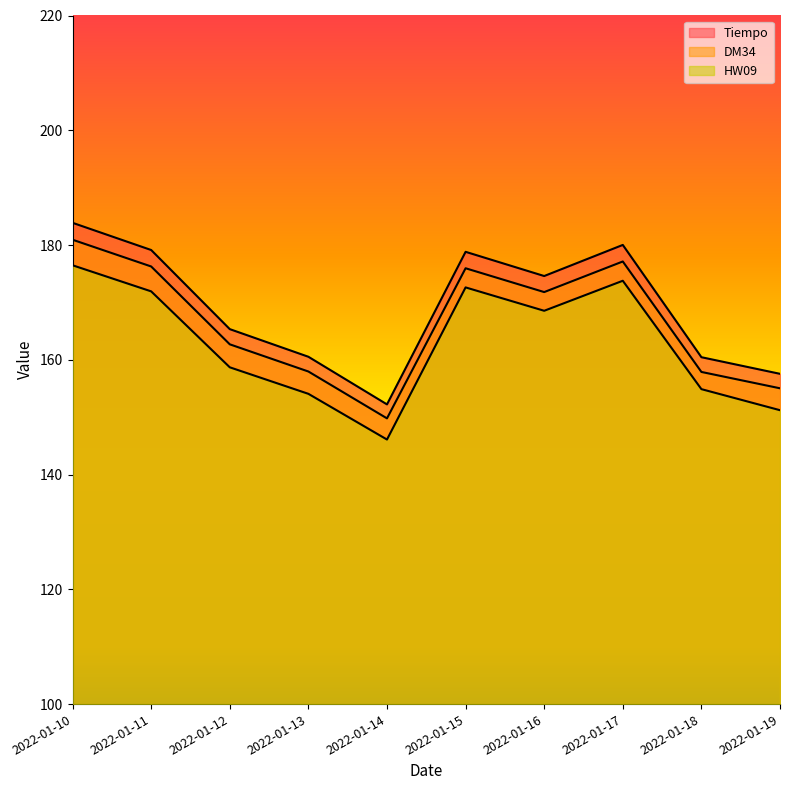

What is the value of the Tiempo point at the 6th from the left?

178.8